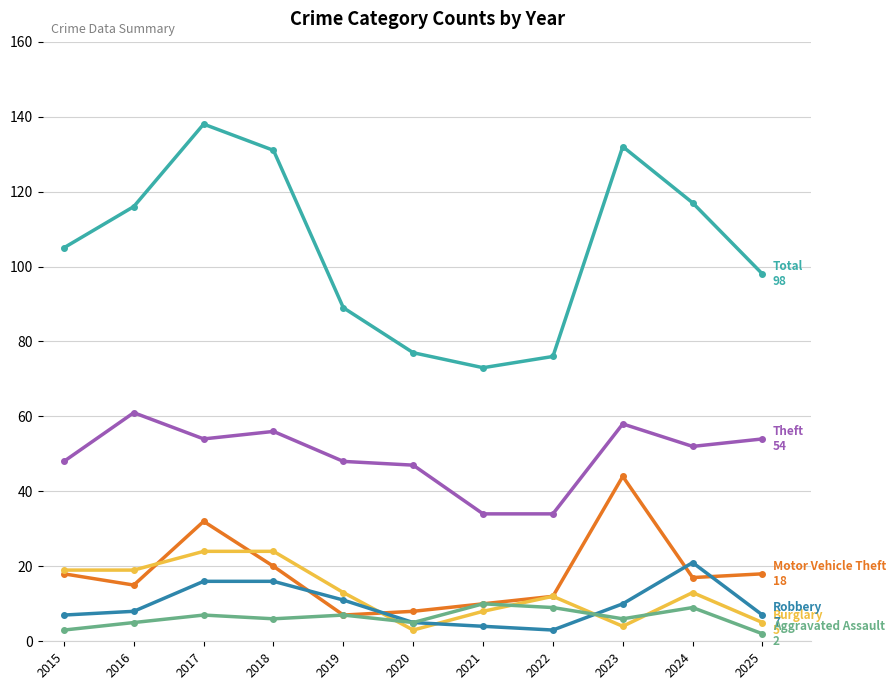

Which category has the highest value across all series?

2017